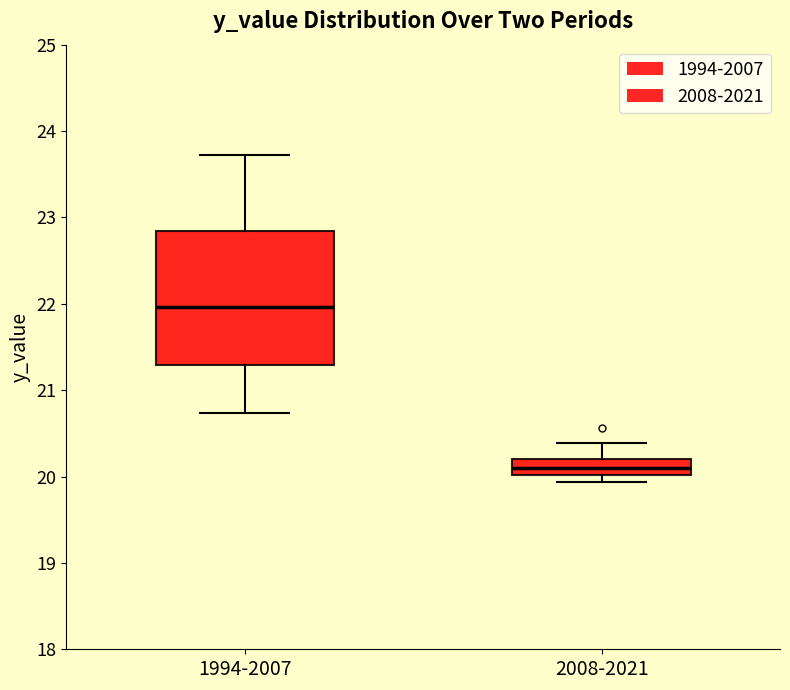

Reading left to right, read every box against the y-axis: the position of its median line, the range the box covers, and the ends of its whiskers. The values are not printed on the chart, so give them approximately, as read against the axis.

1994-2007: median 22.0, box 21.3 to 22.8, whiskers 20.7 to 23.7
2008-2021: median 20.1, box 20.0 to 20.2, whiskers 19.9 to 20.4